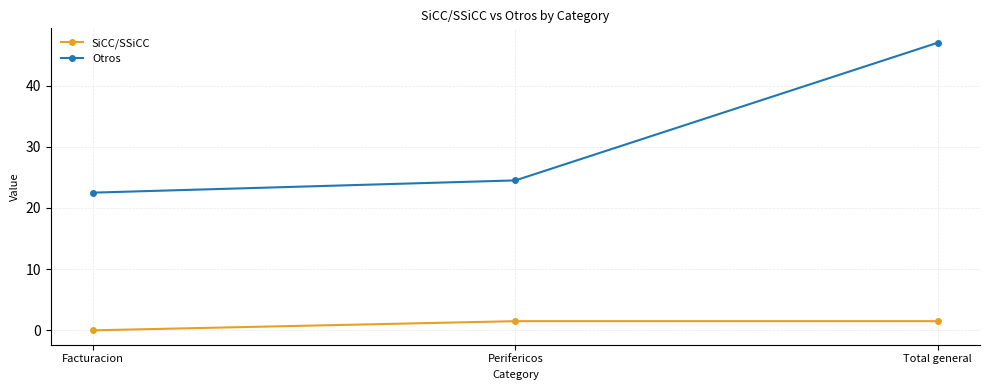

What is the label of the 2nd point from the left?

Perifericos